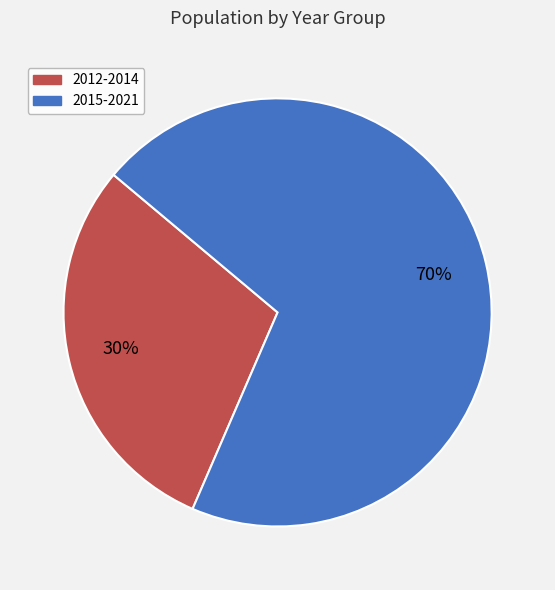

Is there any slice that represents more than half of the pie?

Yes